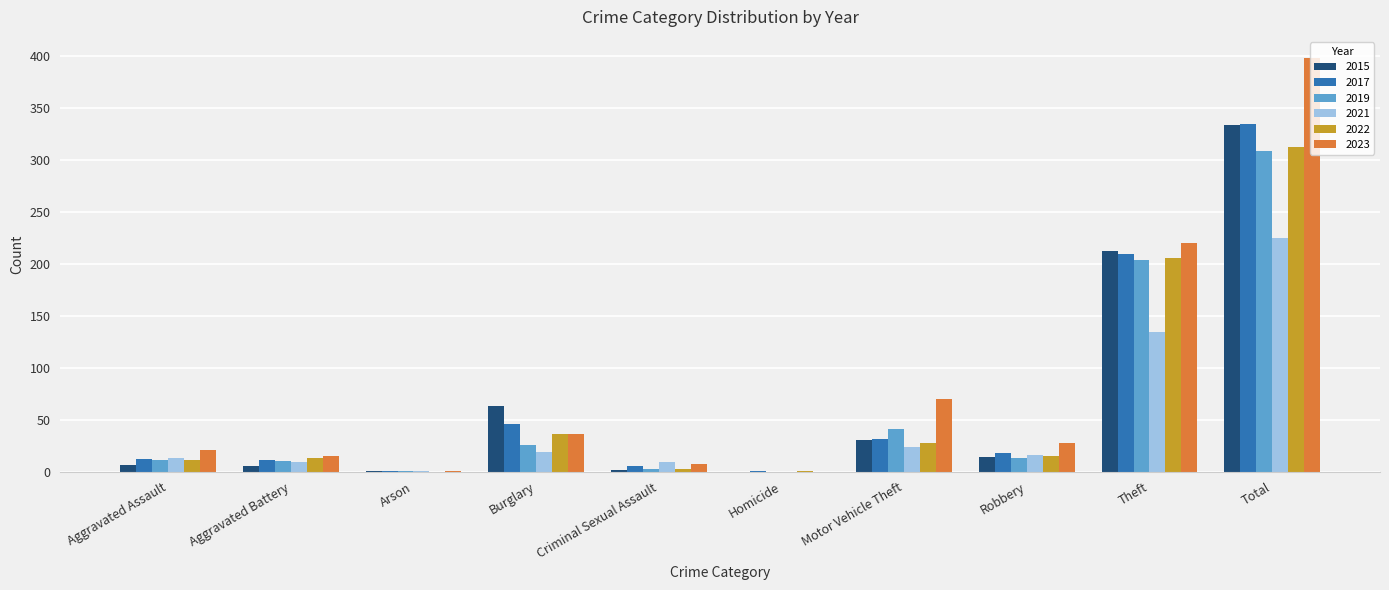

At which category is the sum across all series the highest?

Total